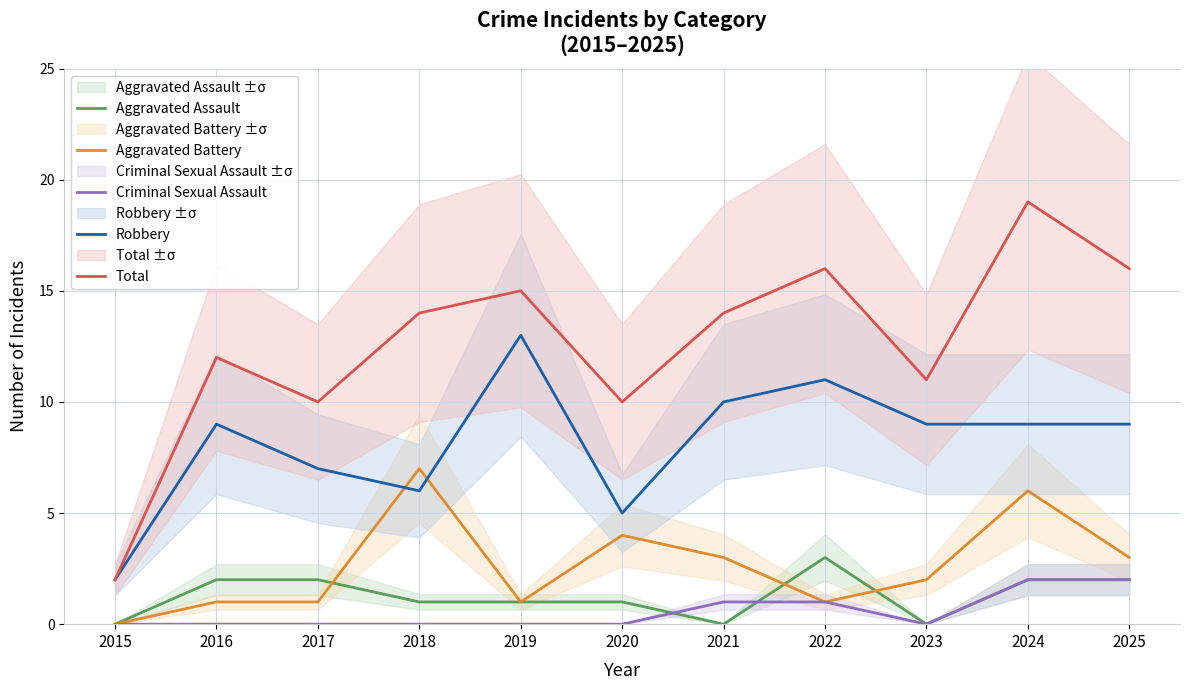

What is the total value across all series at 2024?

38